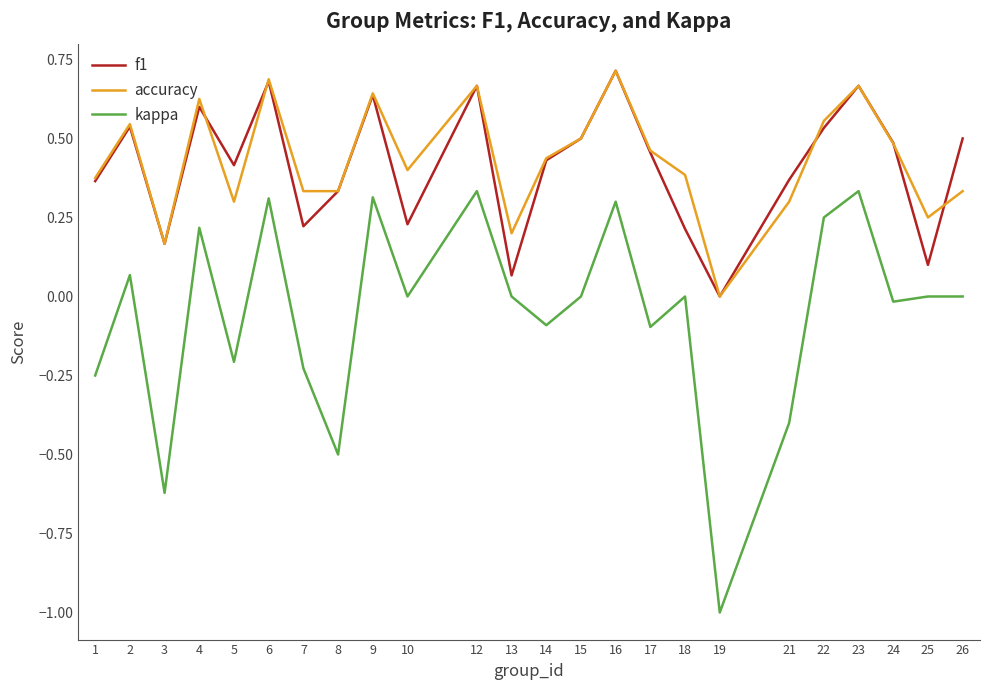

At which category does accuracy reach its first local valley?

3